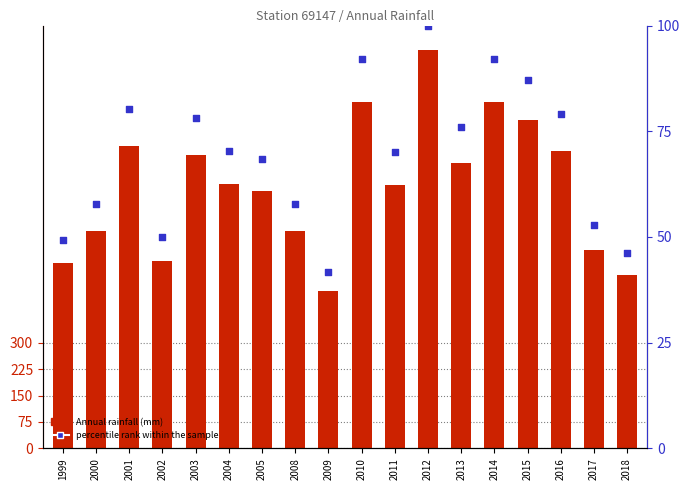

At how many categories does at least one series exceed 626?

11